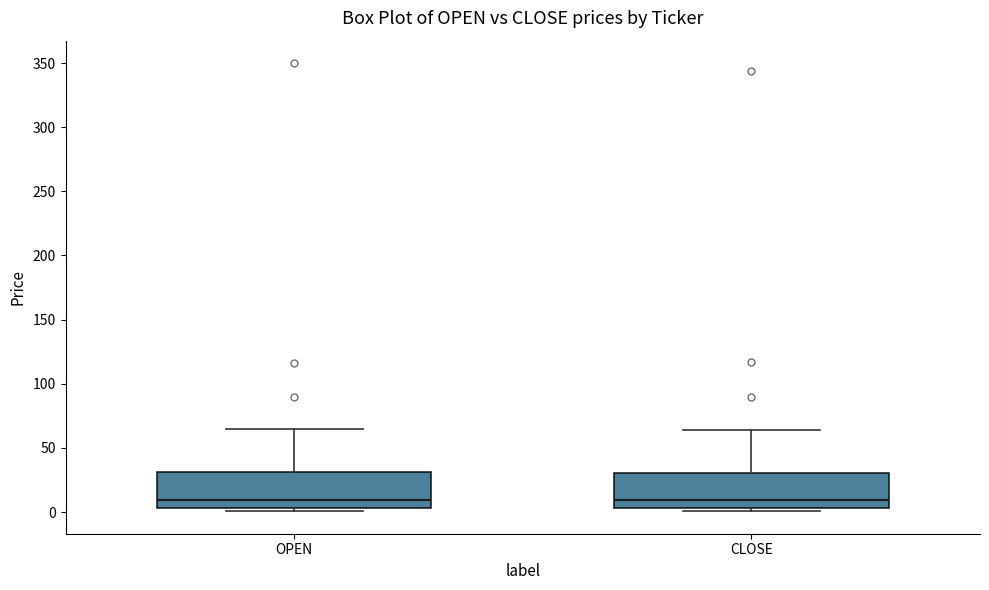

Reading left to right, read every box against the y-axis: the position of its median line, the range the box covers, and the ends of its whiskers. The values are not printed on the chart, so give them approximately, as read against the axis.

OPEN: median 10, box 5 to 30, whiskers 0 to 65
CLOSE: median 10, box 5 to 30, whiskers 0 to 65